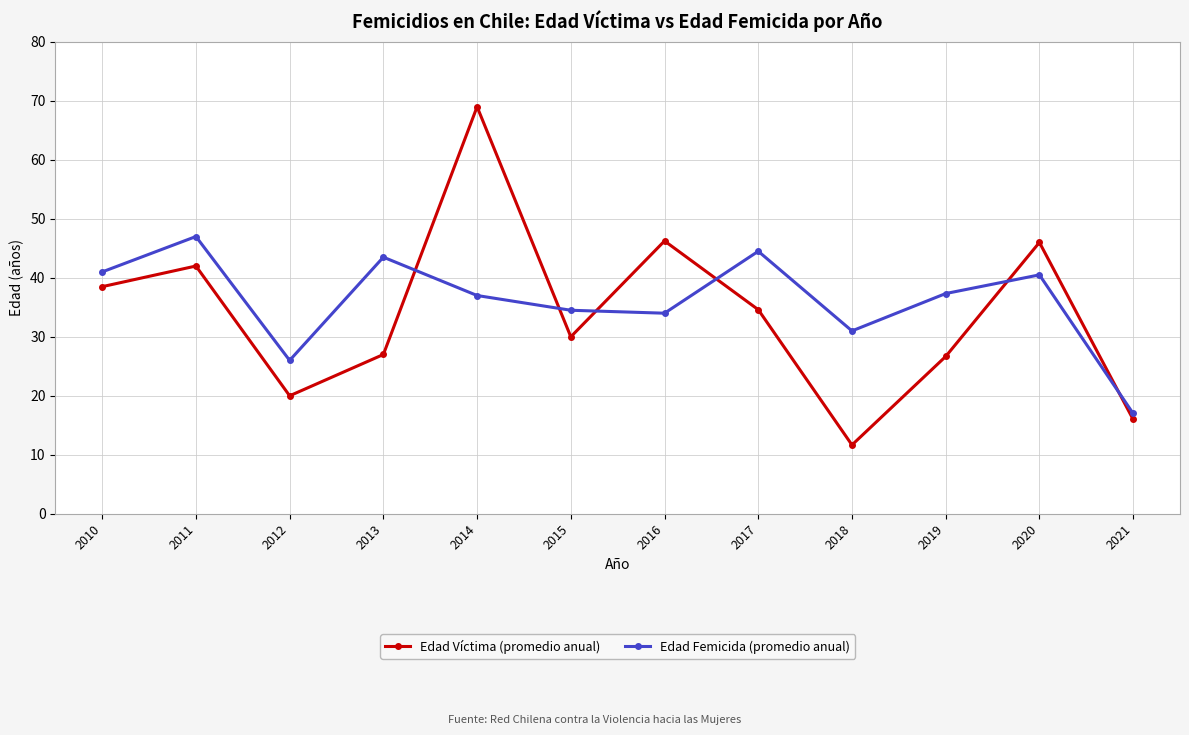

What is the lowest value of the Edad Femicida (promedio anual) series?

17.0